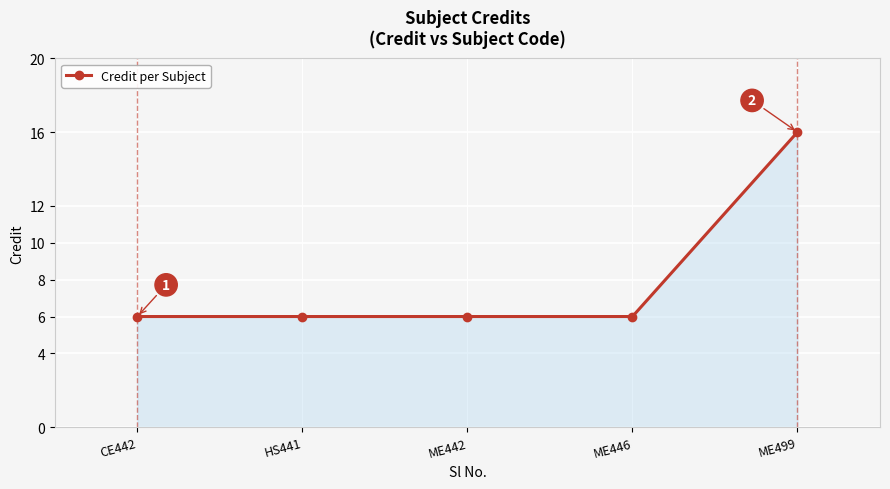

Reading left to right, what are all the values shown in this chart?

CE442=6	HS441=6	ME442=6	ME446=6	ME499=16